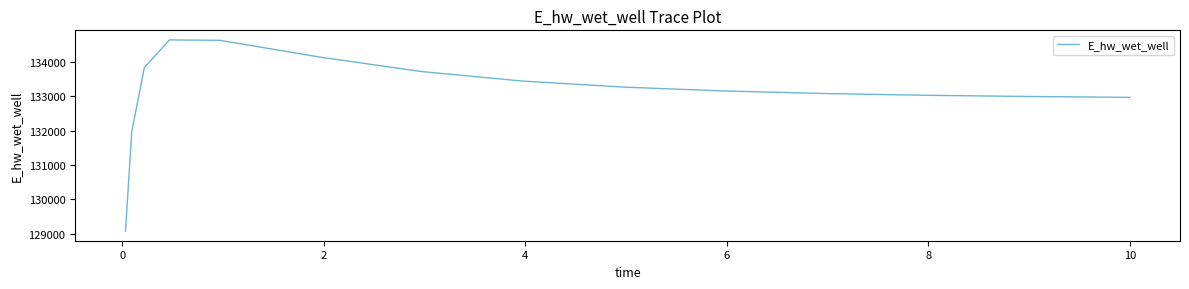

What is the smallest value displayed?

129074.8